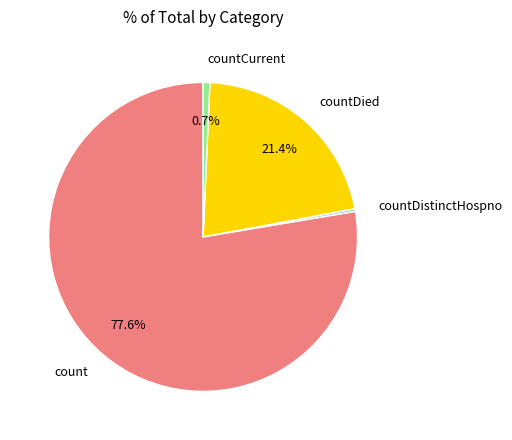

What percentage is the count slice, to the nearest percent?

78%